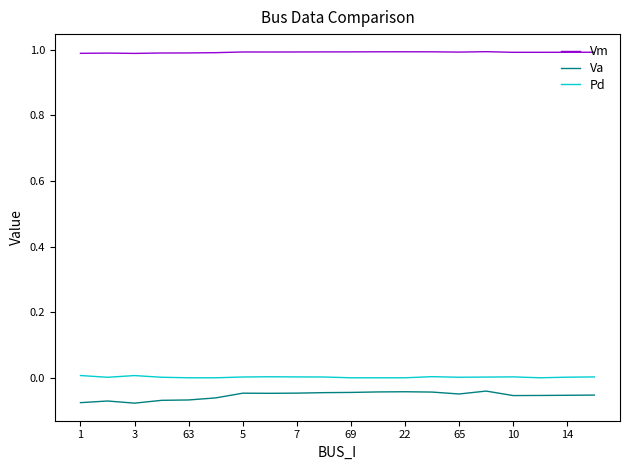

Which series has the largest total across all categories?

Vm